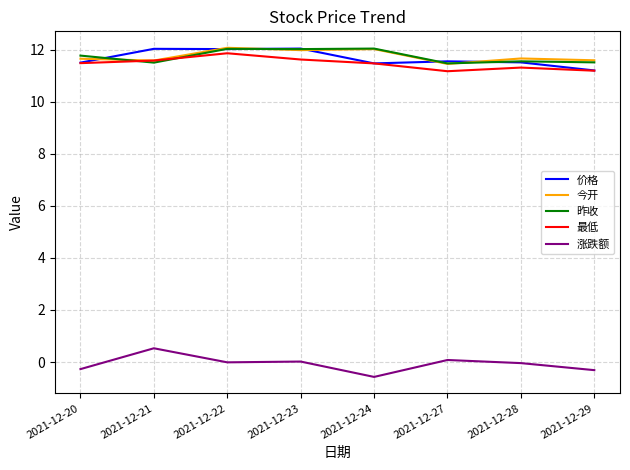

How many lines are shown in the chart?

5